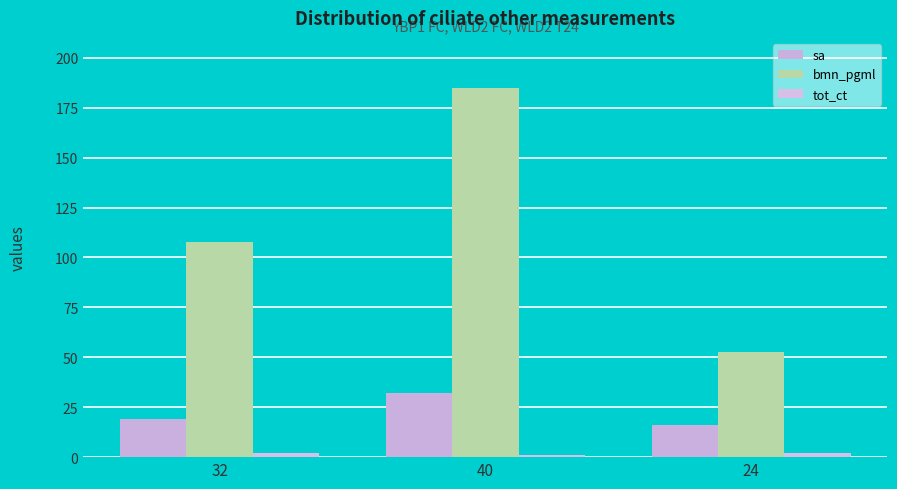

What is the label of the 2nd bar from the right?

40